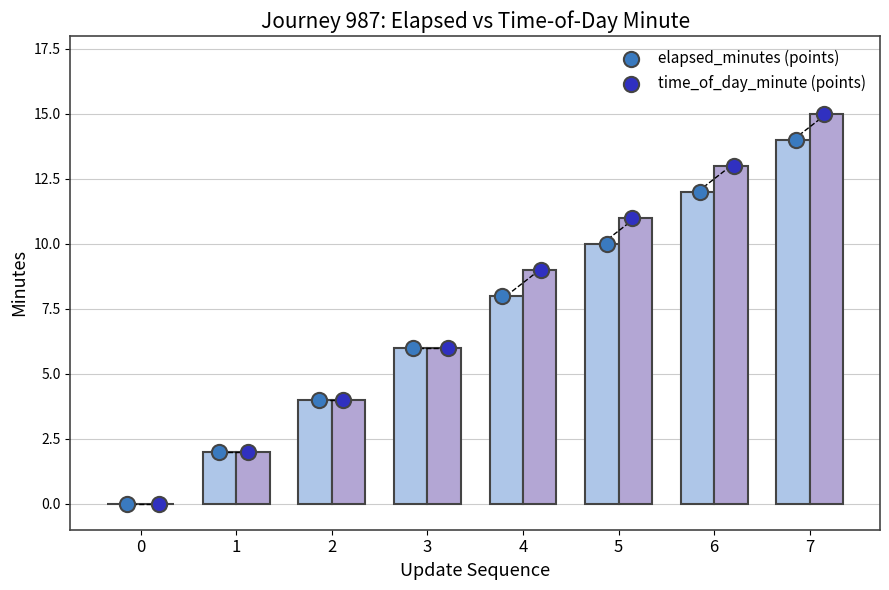

Which series has the widest spread of Y values?

time_of_day_minute